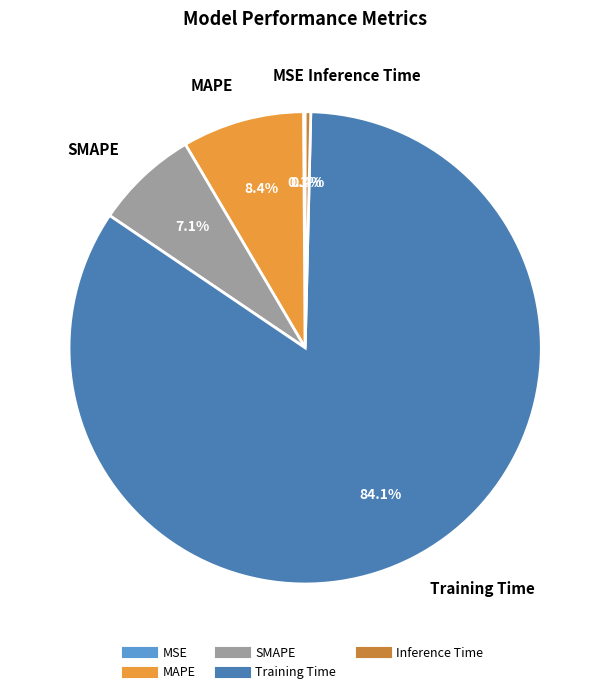

Does Training Time account for over 50% of the chart?

Yes